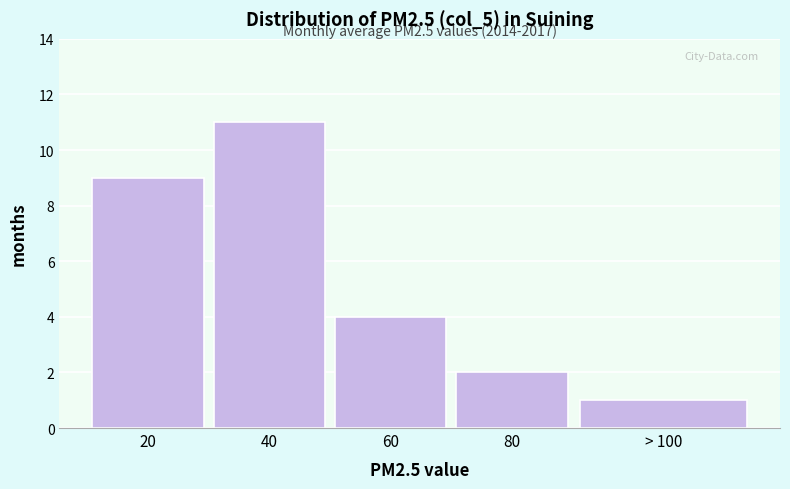

Reading right to left, what are all the values shown in this chart?

1	2	4	11	9